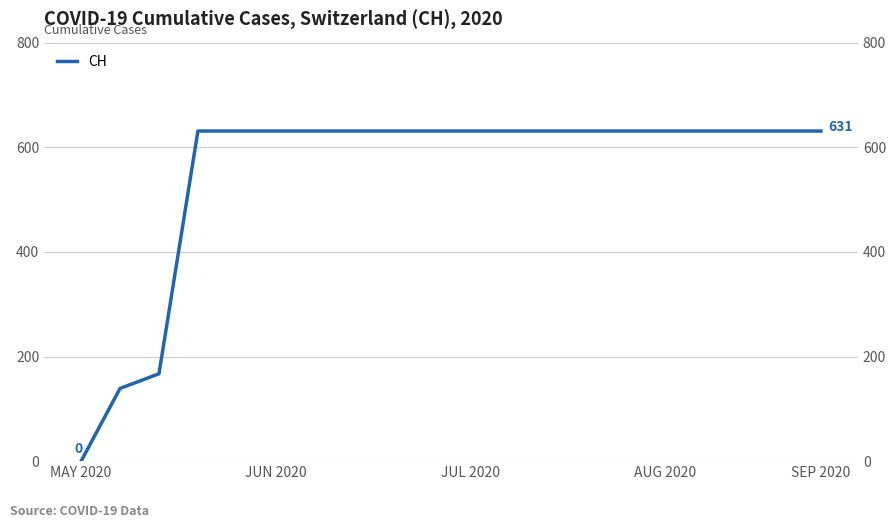

Which category has the lowest value across all series?

MAY 2020